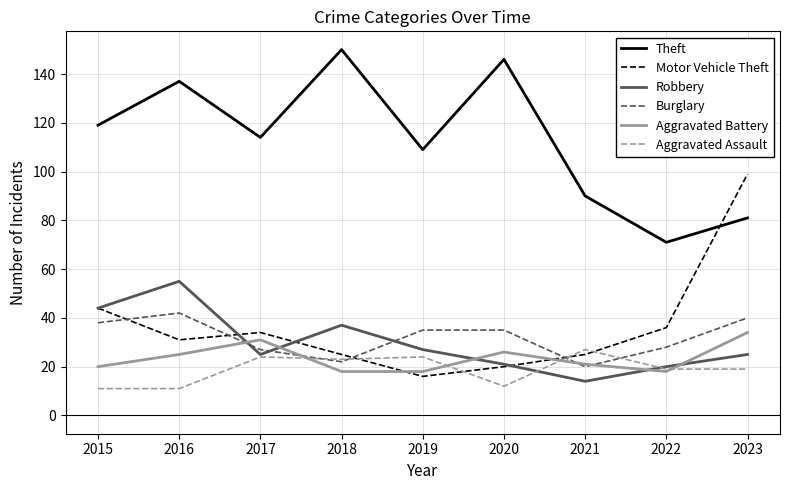

What is the highest value of the Burglary series?

42